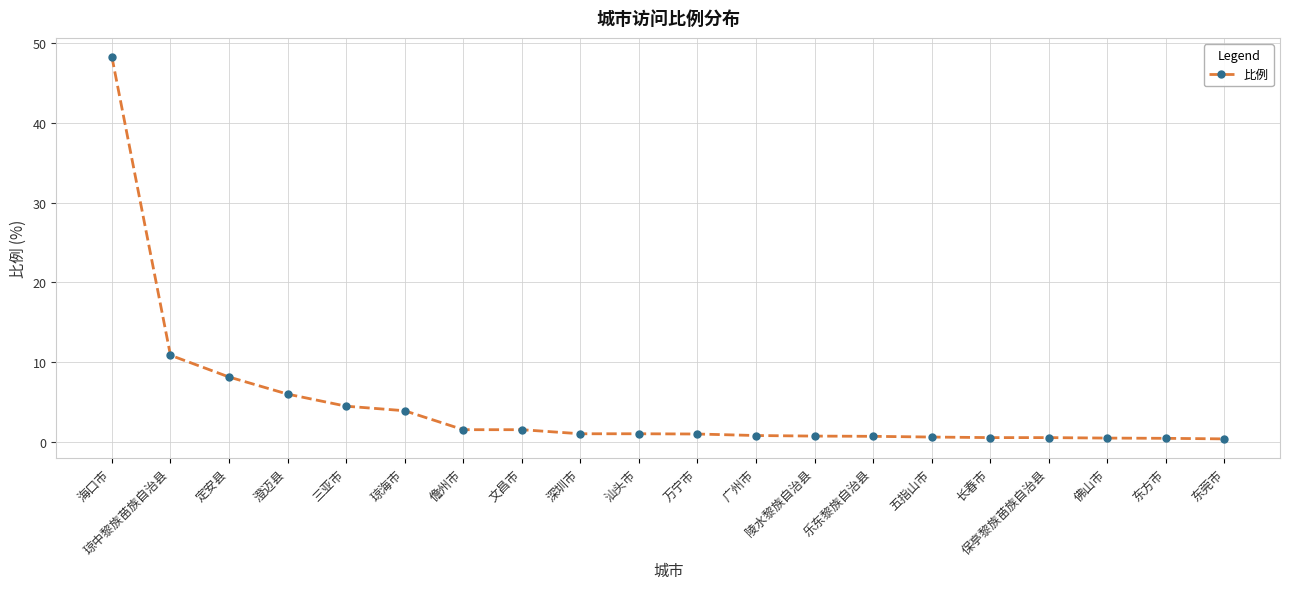

The value at 海口市 is 31.5. True or false?

False